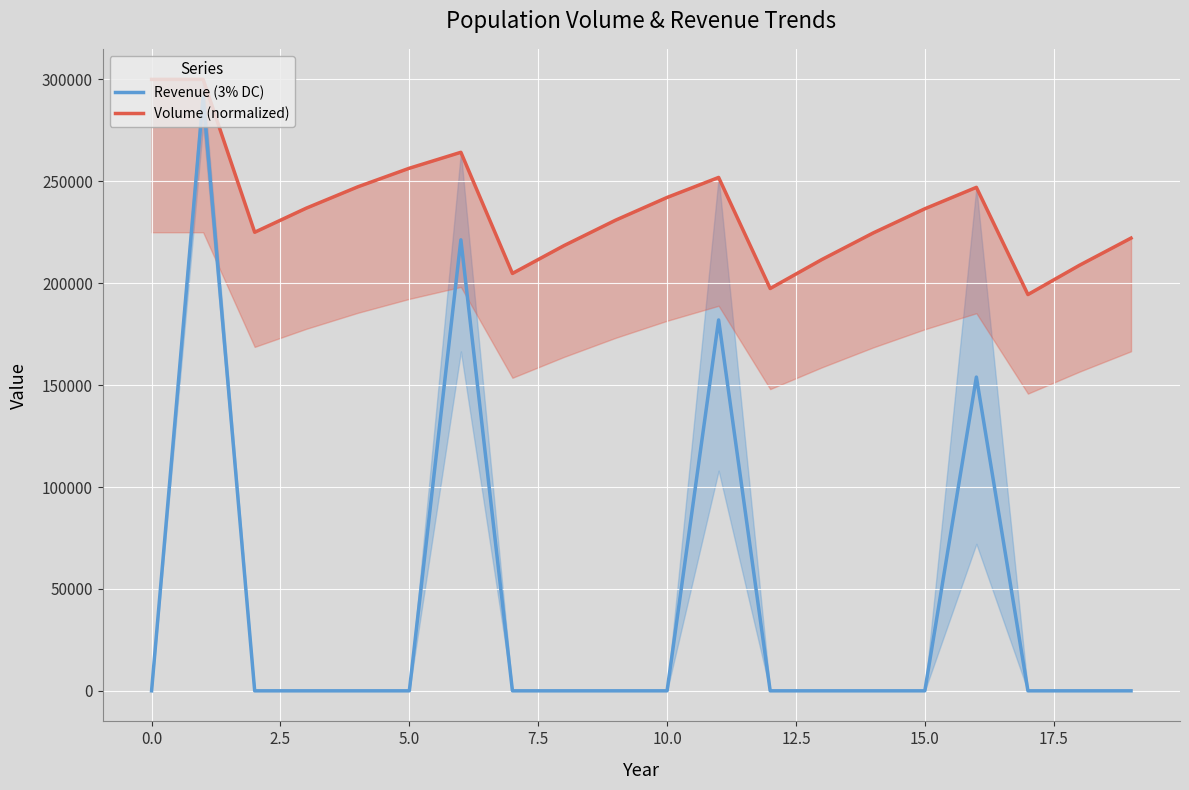

List the series in order of their overall mean, lowest first.

Revenue (3% DC), Volume (normalized)